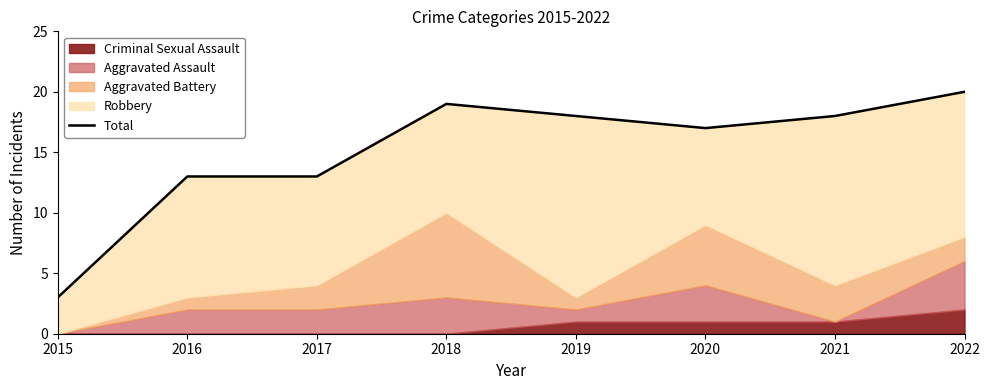

Reading left to right, extract all data points from this chart.

2015=3	2016=13	2017=13	2018=19	2019=18	2020=17	2021=18	2022=20